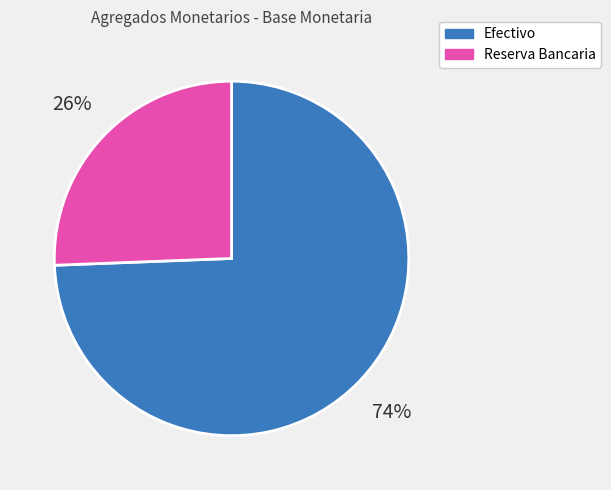

To the nearest percent, what is the combined percentage of Efectivo and Reserva Bancaria?

100%